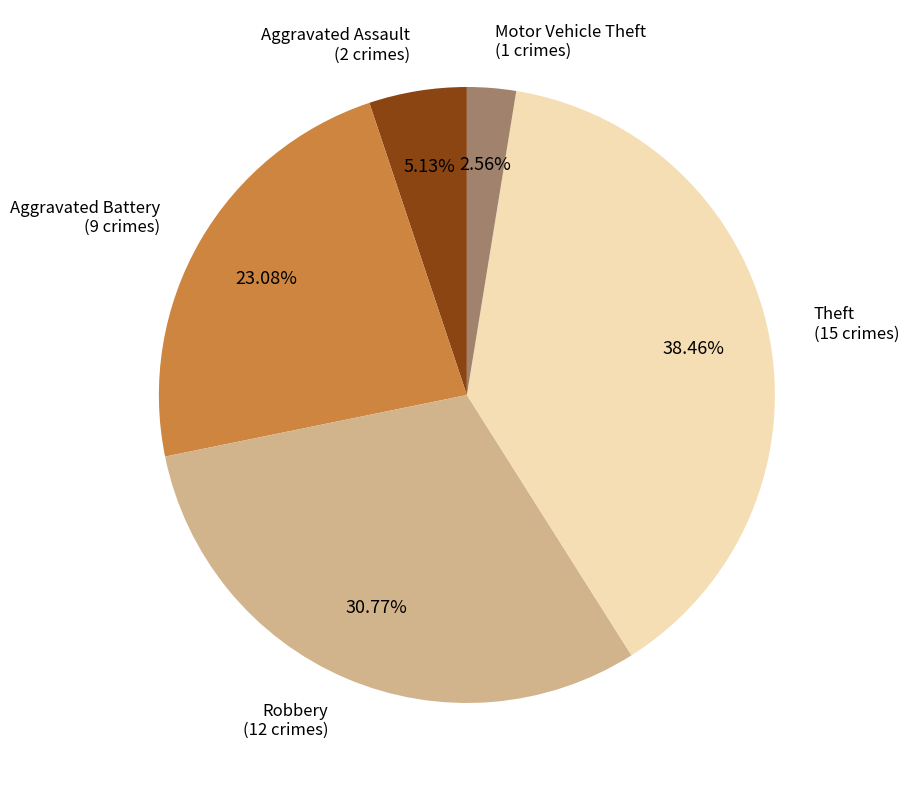

Is there any slice that represents more than half of the pie?

No